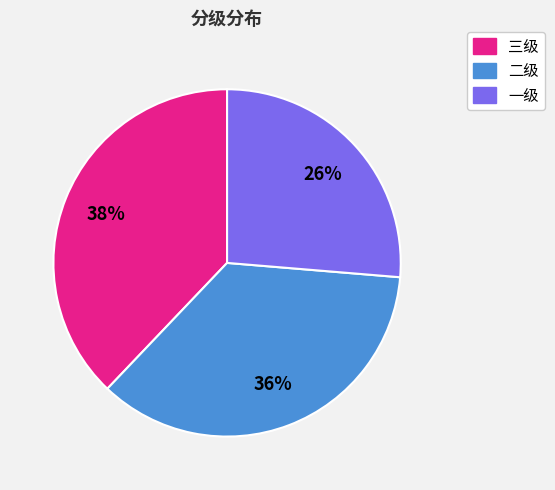

Rank the categories by value from lowest to highest.

一级, 二级, 三级